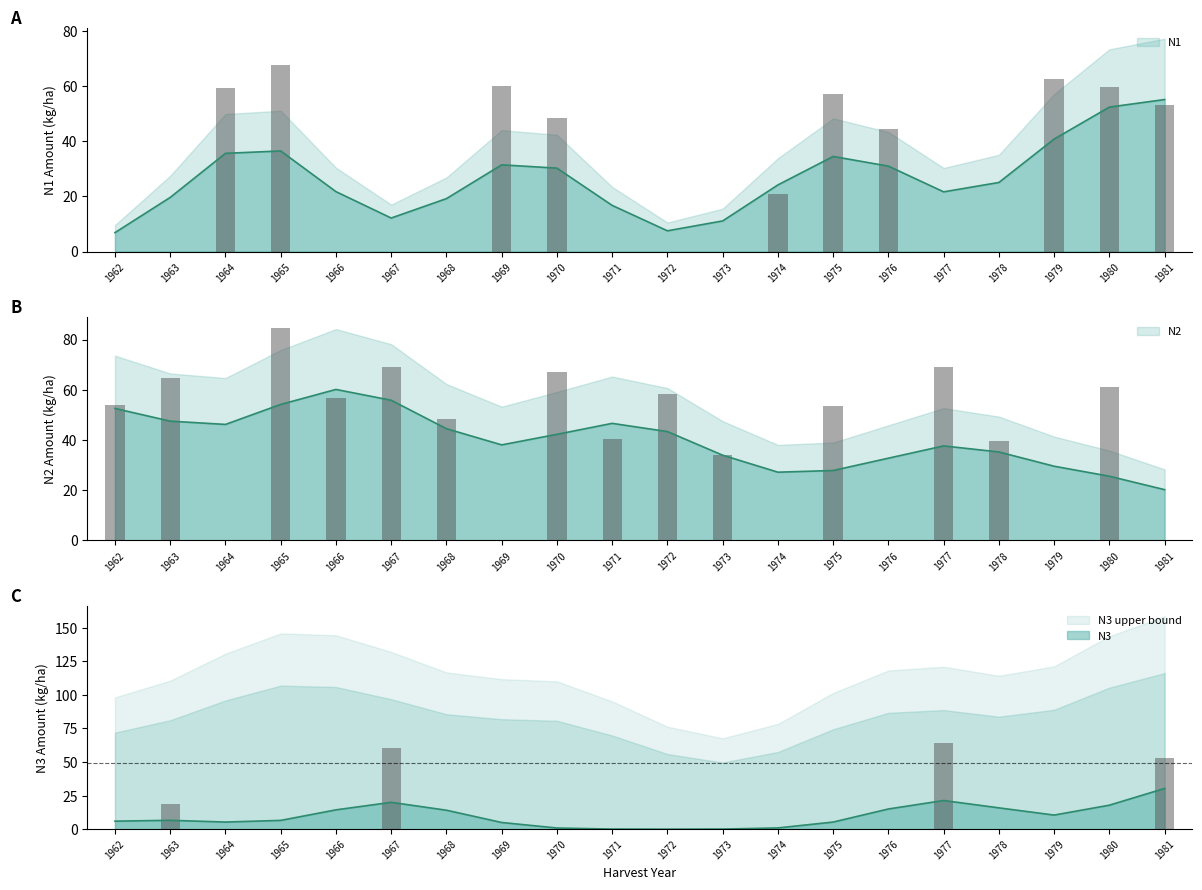

Rank the series by their average value, from highest to lowest.

N2, N1, N3